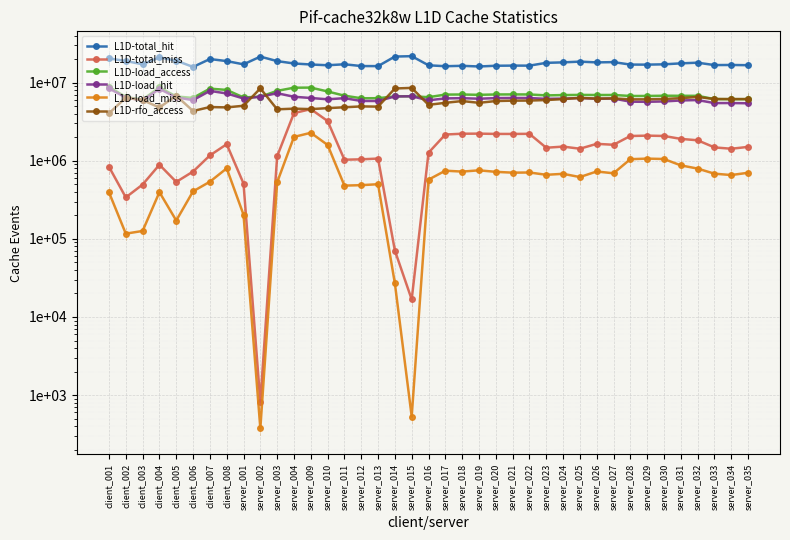

At which category is the sum across all series the highest?

client_004